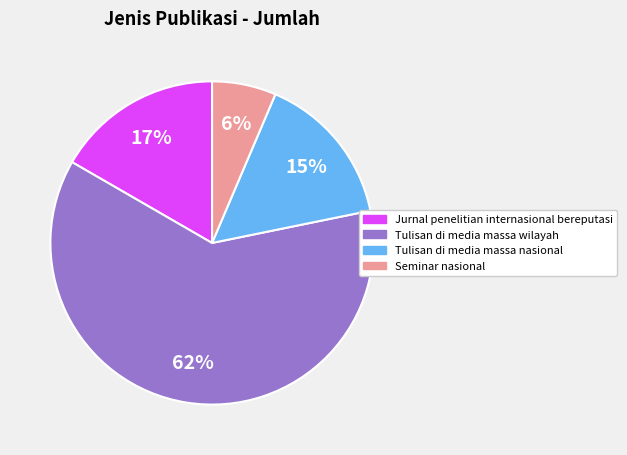

To the nearest percent, what is the combined percentage of Seminar nasional and Jurnal penelitian internasional bereputasi?

23%